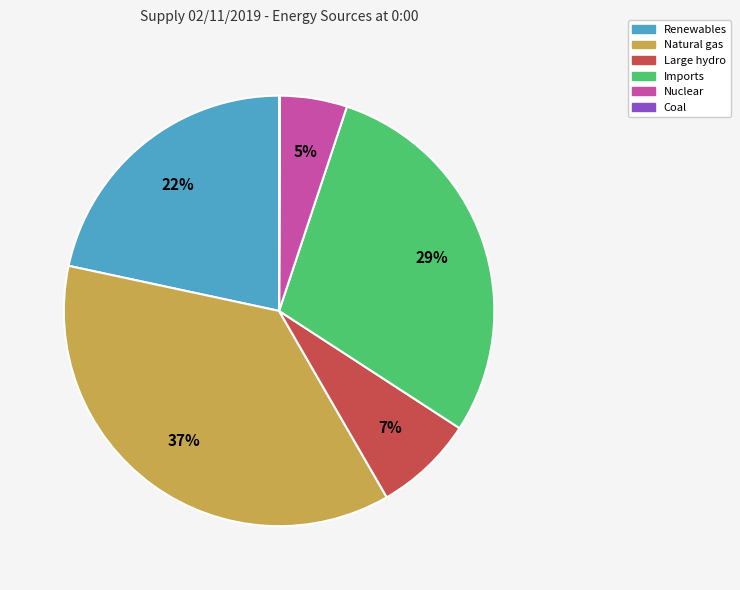

What is the largest slice in the pie chart?

Natural gas